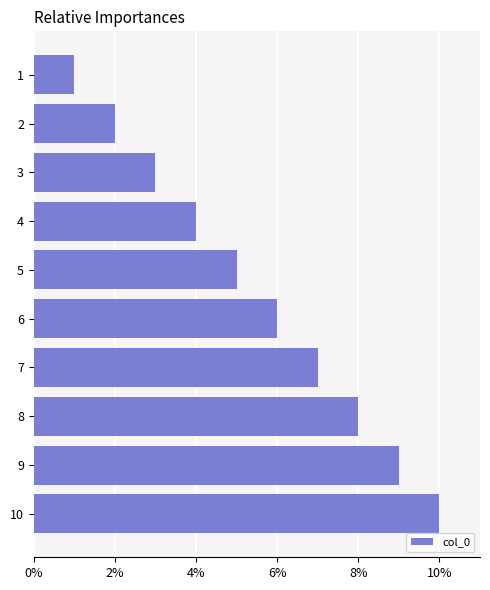

What is the ratio of the value at 7 to the value at 5?

1.4